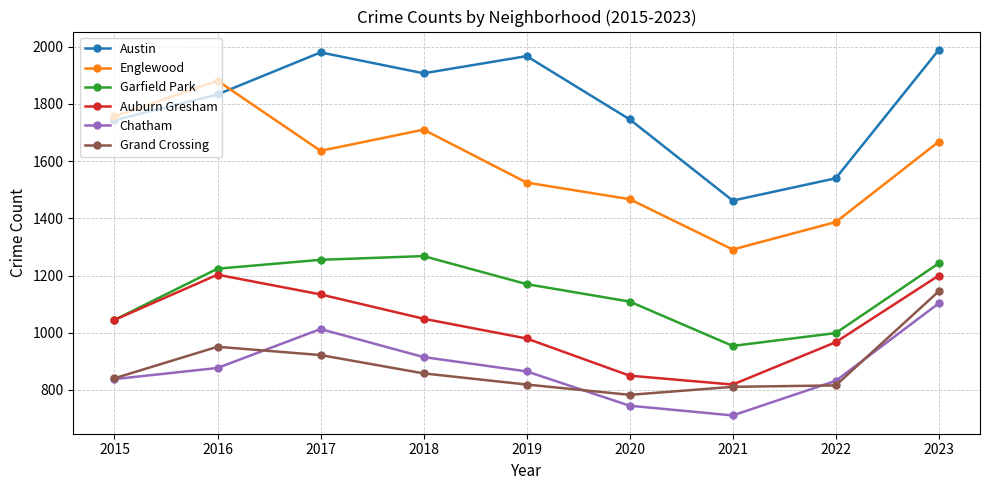

How many data points does each series have?

9